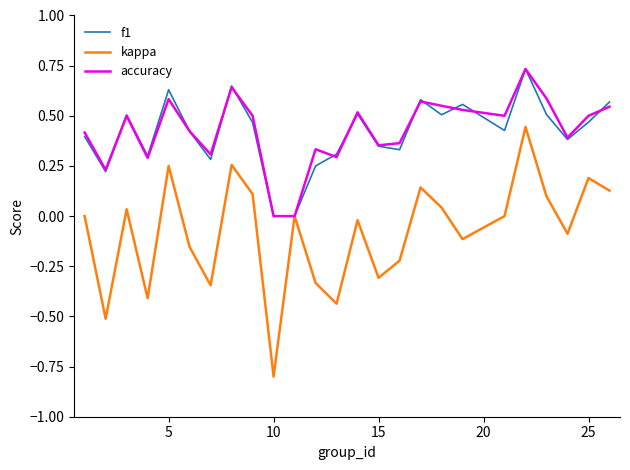

Which series has the widest spread of values?

kappa